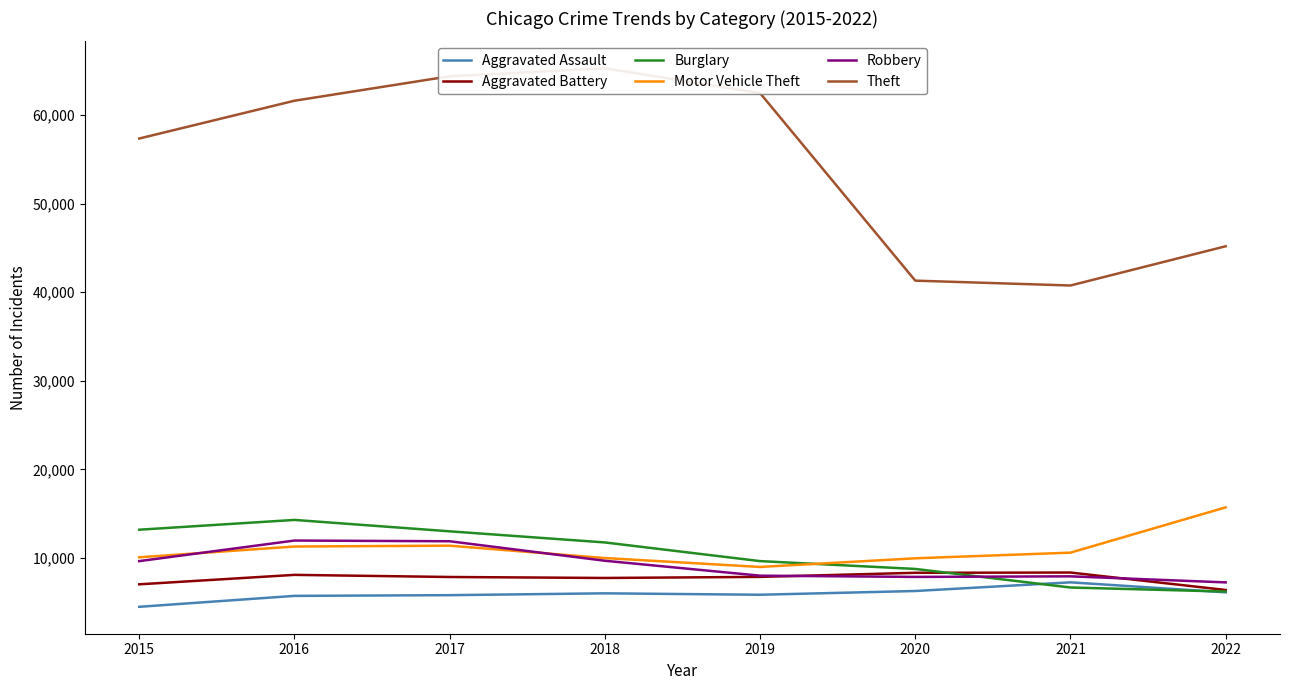

True or false: Robbery and Theft cross at least once.

False